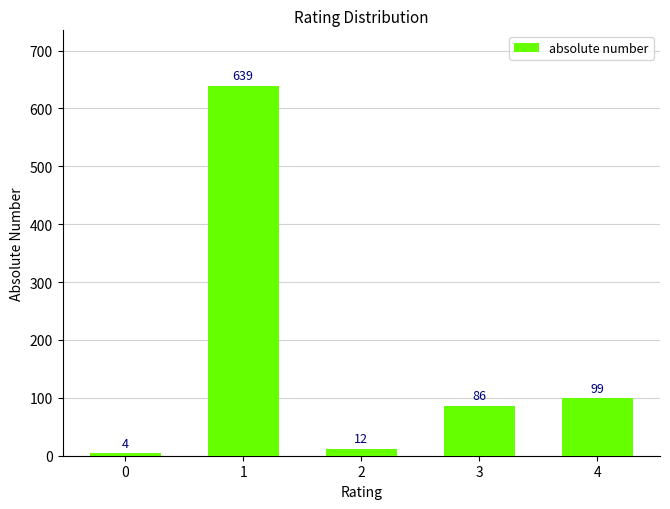

How many bars are there in total?

5